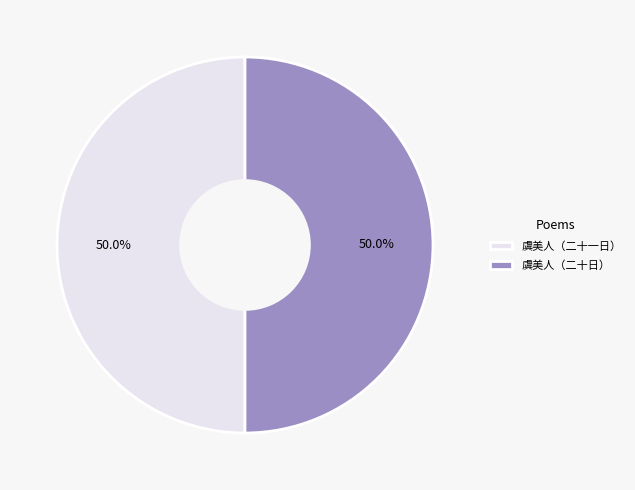

Is the sum of 虞美人（二十日） and 虞美人（二十一日） greater than half?

Yes